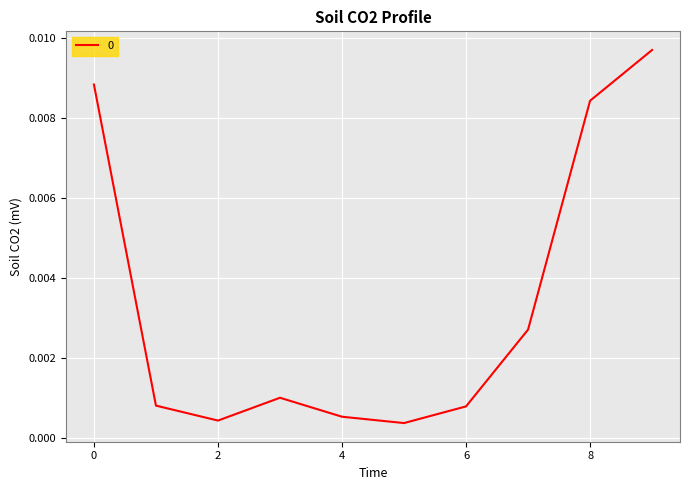

Does the chart display data point markers on the line(s)?

No